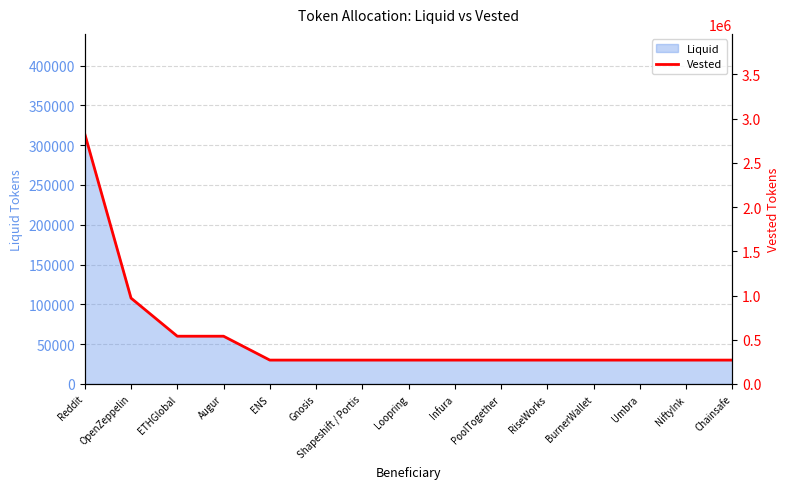

List the labels in order of value, largest first.

Reddit, OpenZeppelin, ETHGlobal, Augur, ENS, Gnosis, Shapeshift / Portis, Loopring, Infura, PoolTogether, RiseWorks, BurnerWallet, Umbra, NiftyInk, Chainsafe